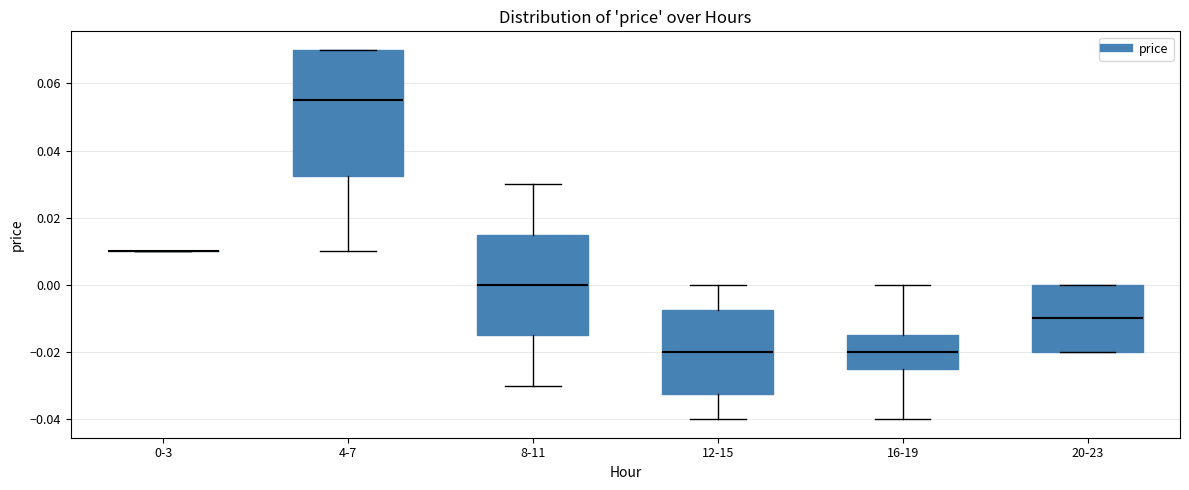

Where does the median line of the box for 4-7 sit on the y-axis? The values are not printed on the chart, so give them approximately, as read against the axis.

0.056